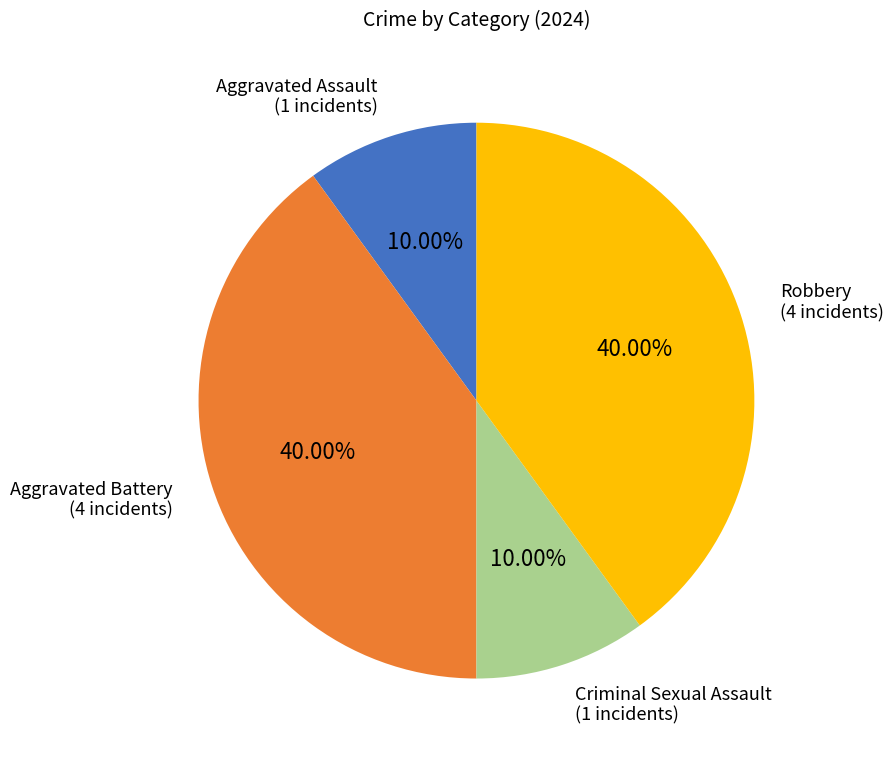

How many segments does this pie chart have?

4